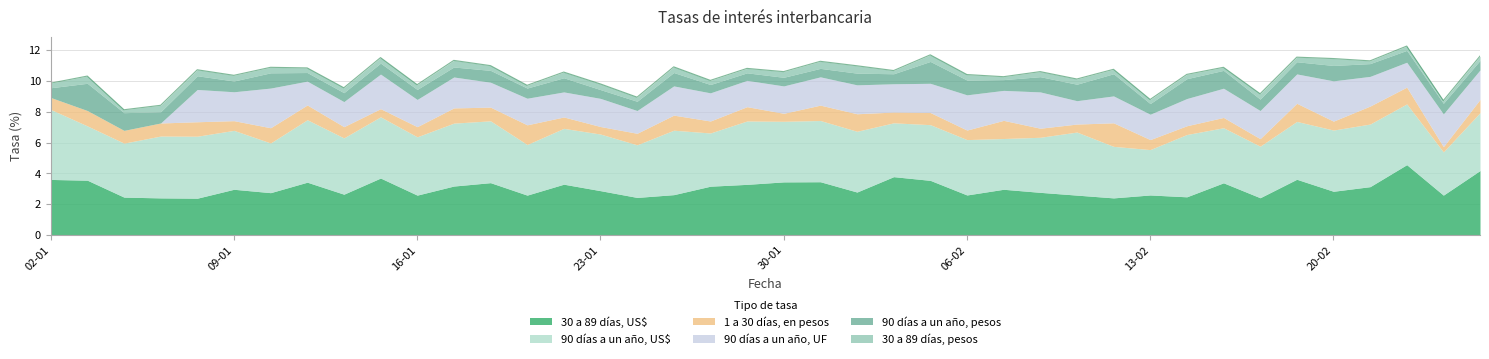

Reading left to right, transcribe all the data shown in this chart.

30 a 89 días, US$: 3.6	3.5	2.5	2.4	2.4	3.0	2.7	3.4	2.6	3.7	2.6	3.2	3.4	2.6	3.3	2.9	2.4	2.6	3.2	3.3	3.4	3.5	2.8	3.8	3.5	2.6	3.0	2.8	2.6	2.4	2.6	2.5	3.4	2.4	3.6	2.8	3.1	4.6	2.6	4.2
90 días a un año, US$: 4.5	3.5	3.5	4.0	4.0	3.8	3.2	4.1	3.7	4.0	3.8	4.1	4.0	3.3	3.6	3.7	3.4	4.2	3.5	4.1	3.9	4.0	4.0	3.5	3.6	3.6	3.3	3.6	4.1	3.4	3.0	4.0	3.6	3.4	3.8	4.0	4.1	4.0	2.8	3.8
1 a 30 días, en pesos: 0.8	1.0	0.8	0.8	0.9	0.6	1.0	1.0	0.7	0.5	0.7	1.0	0.9	1.3	0.7	0.5	0.8	1.0	0.8	0.9	0.5	1.0	1.1	0.7	0.8	0.6	1.2	0.6	0.5	1.5	0.7	0.6	0.7	0.5	1.2	0.6	1.2	1.1	0.3	0.9
90 días a un año, UF: 0.0	0.0	0.0	0.0	2.1	1.9	2.6	1.6	1.6	2.2	1.8	2.0	1.6	1.7	1.6	1.8	1.5	1.9	1.8	1.7	1.8	1.8	1.9	1.8	1.9	2.3	1.9	2.4	1.5	1.8	1.6	1.8	1.9	1.8	1.9	2.6	1.9	1.6	2.1	1.9
90 días a un año, pesos: 0.6	1.8	1.1	0.7	0.9	0.7	1.0	0.6	0.6	0.7	0.7	0.7	0.8	0.7	0.9	0.6	0.6	0.9	0.5	0.5	0.6	0.6	0.8	0.7	1.4	1.0	0.7	1.0	1.1	1.4	0.7	1.3	1.2	0.7	0.8	1.0	0.8	0.8	0.7	0.6
30 a 89 días, pesos: 0.3	0.5	0.2	0.4	0.4	0.4	0.4	0.3	0.3	0.4	0.3	0.4	0.3	0.2	0.4	0.4	0.3	0.4	0.3	0.3	0.4	0.5	0.5	0.2	0.4	0.4	0.2	0.3	0.3	0.3	0.3	0.3	0.2	0.3	0.3	0.5	0.2	0.3	0.2	0.3